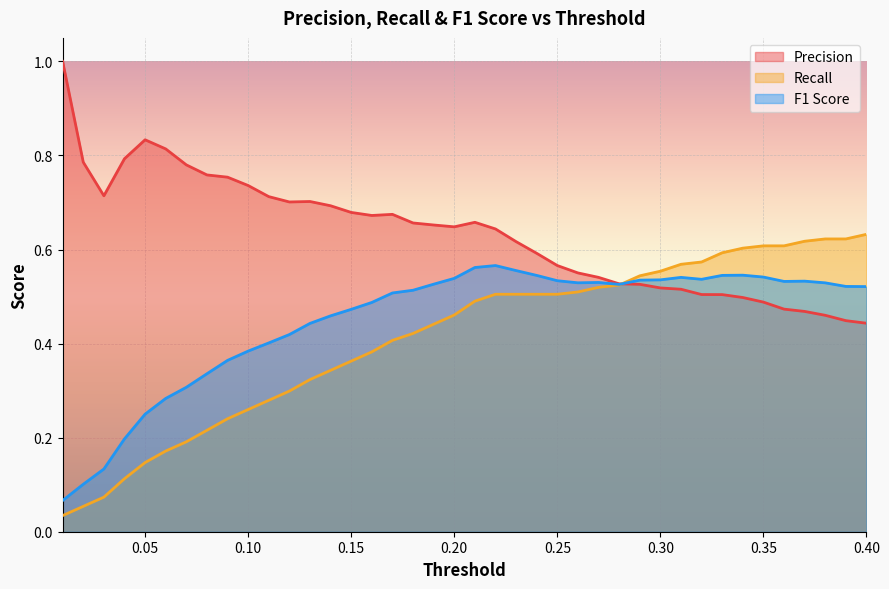

True or false: Recall has more than 1 interior local peaks.

False